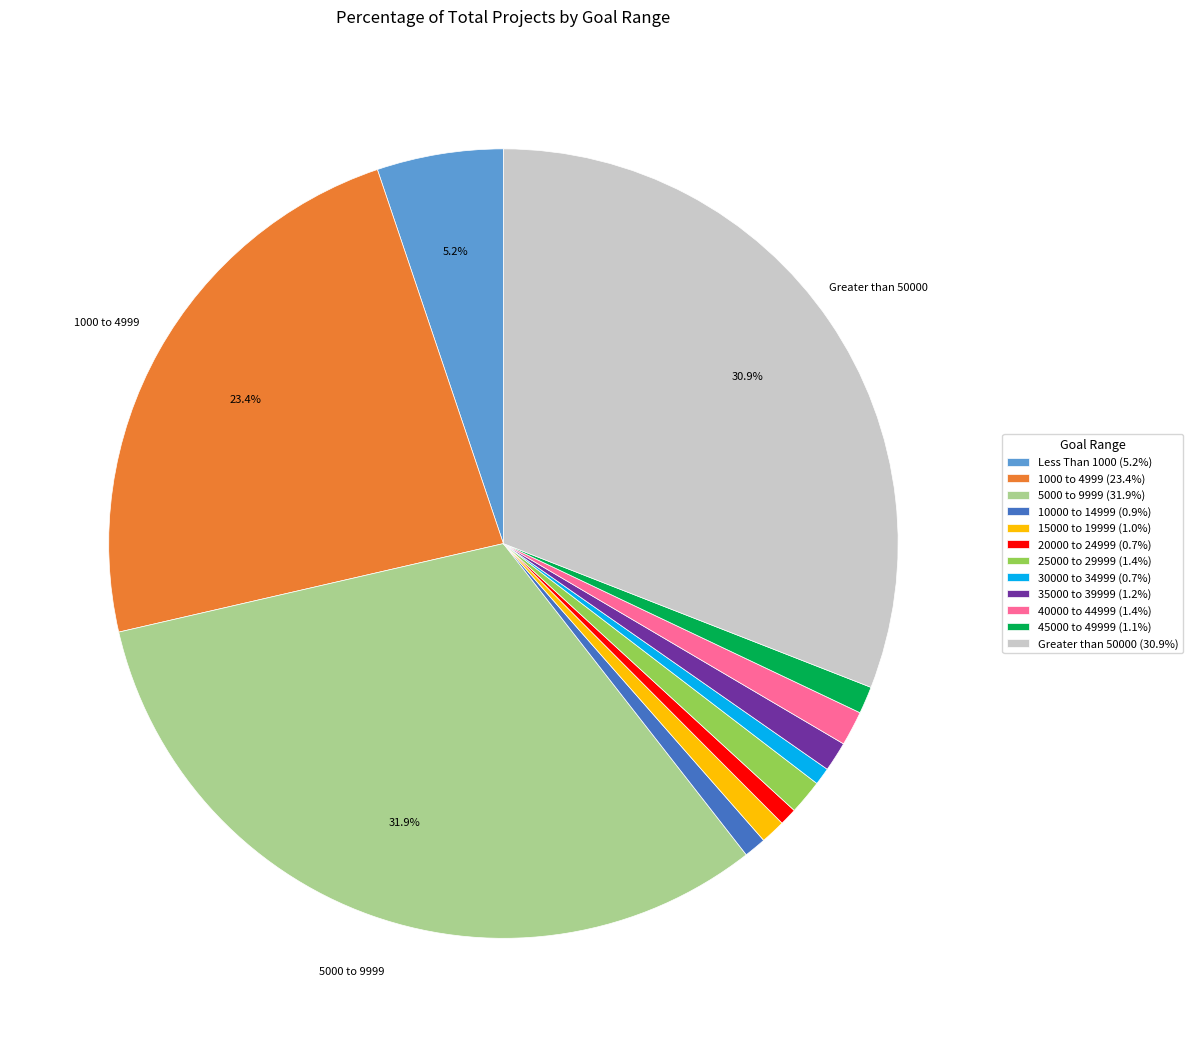

To the nearest percent, what portion does 5000 to 9999 represent?

32%